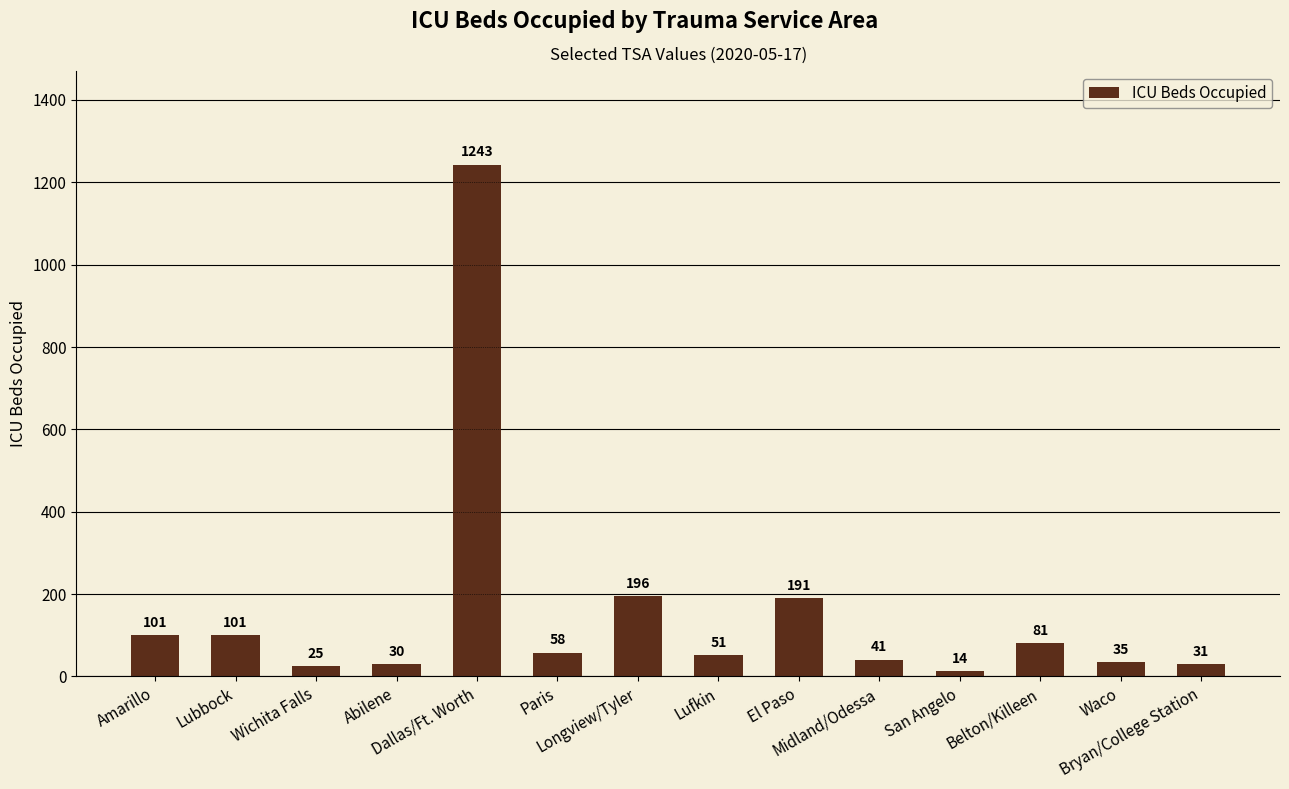

What is the sum of all values?

2198